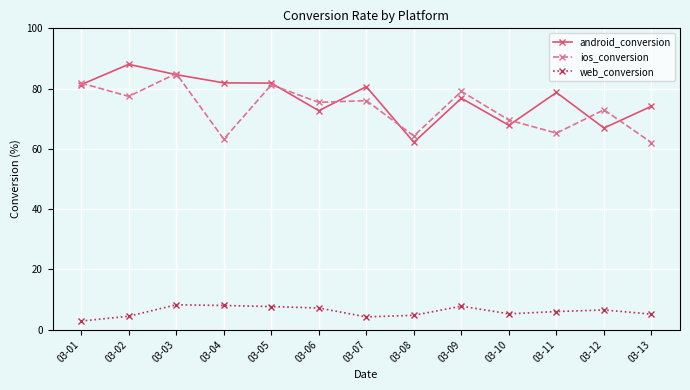

Which series has the largest total across all categories?

android_conversion